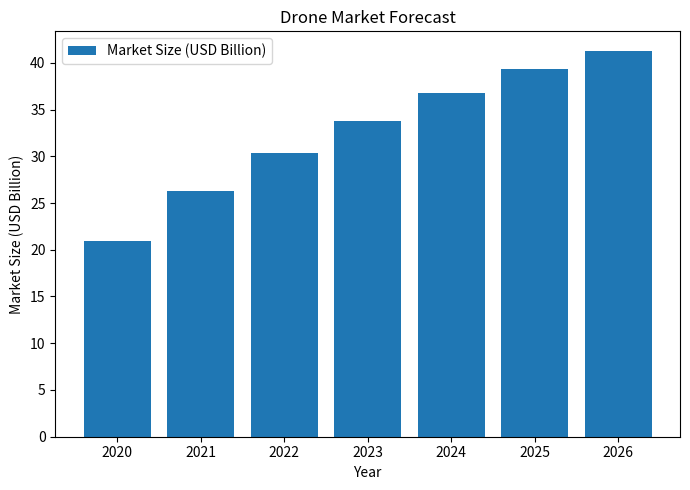

Between 2020 and 2024, which is larger?

2024